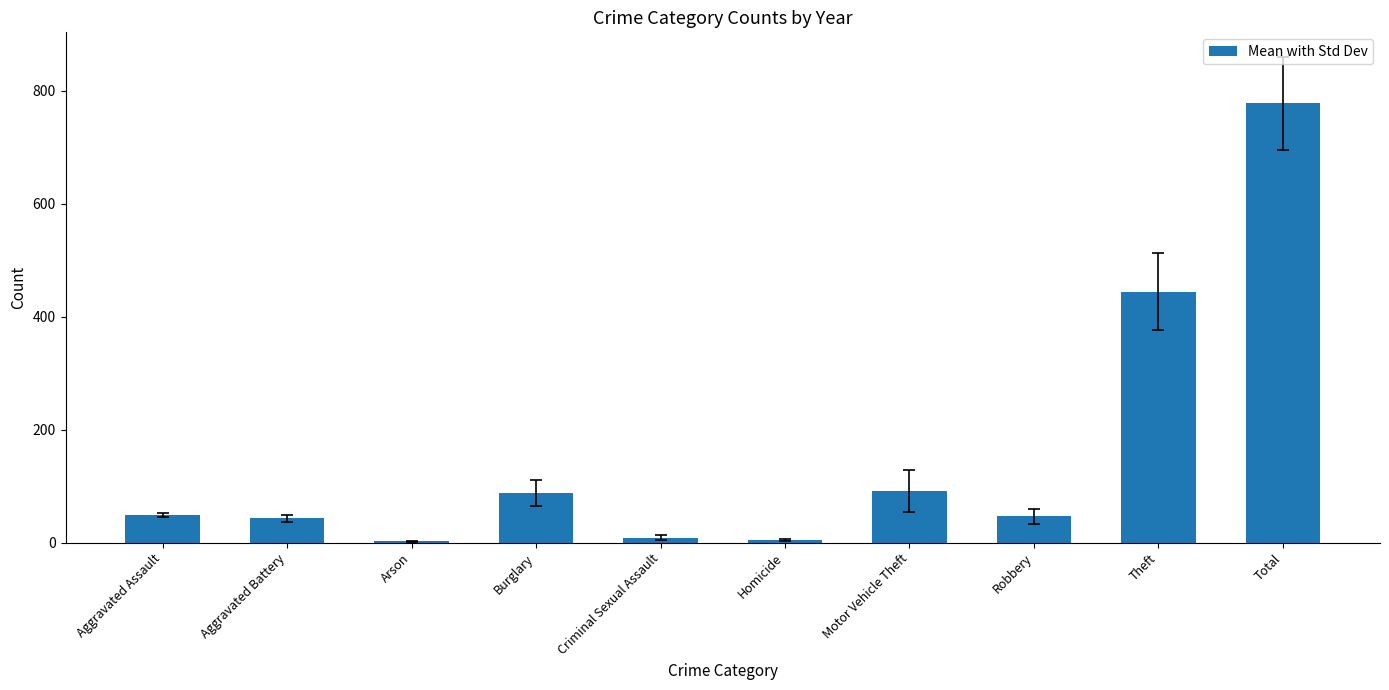

What is the average value?

155.7